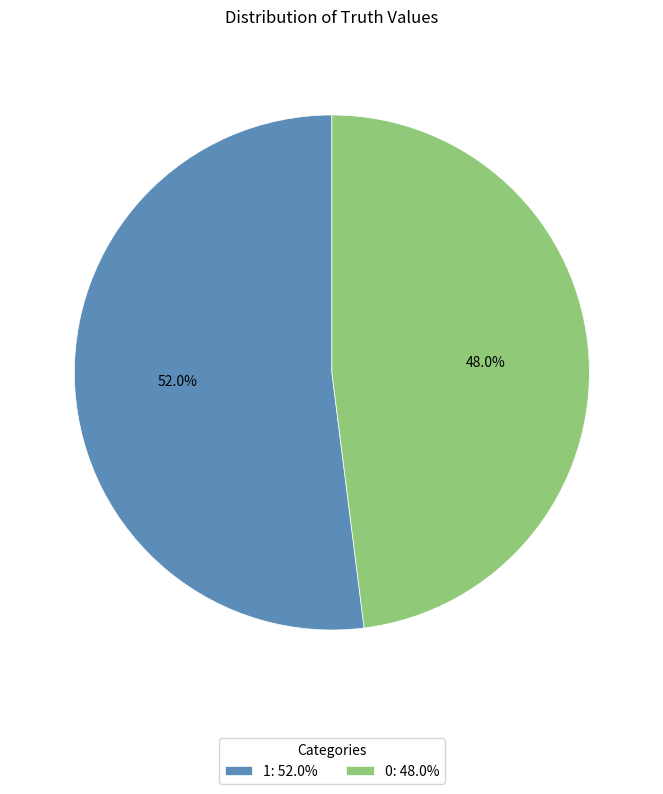

What is the ratio of the value at 0 to the value at 1?

0.9